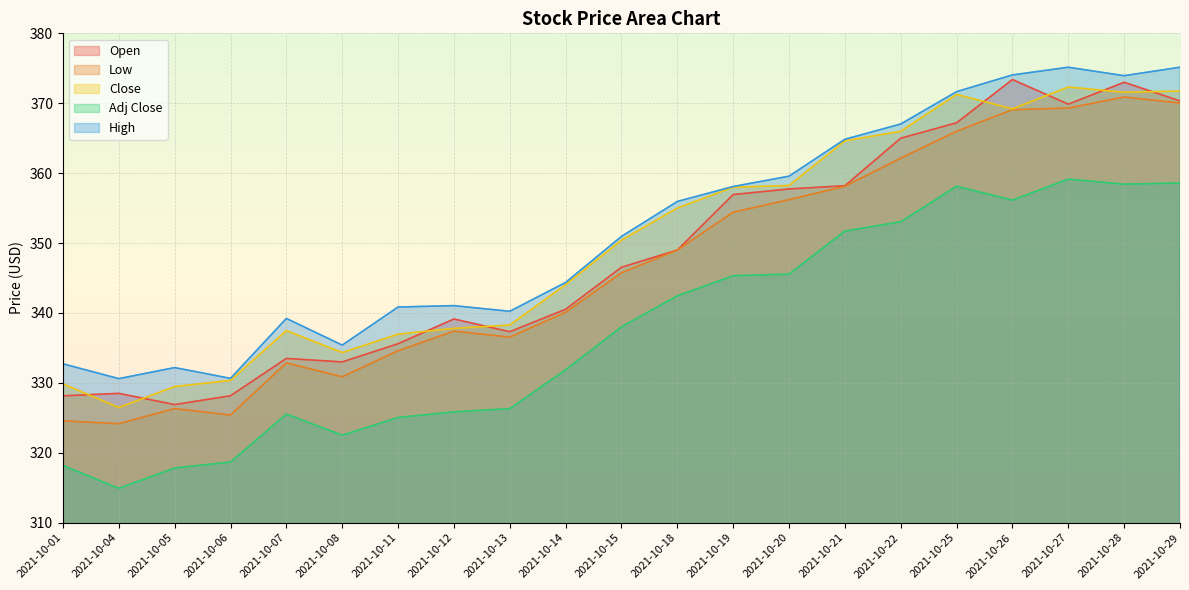

Rank the categories by Close value from highest to lowest.

2021-10-27, 2021-10-29, 2021-10-28, 2021-10-25, 2021-10-26, 2021-10-22, 2021-10-21, 2021-10-20, 2021-10-19, 2021-10-18, 2021-10-15, 2021-10-14, 2021-10-13, 2021-10-12, 2021-10-07, 2021-10-11, 2021-10-08, 2021-10-06, 2021-10-01, 2021-10-05, 2021-10-04